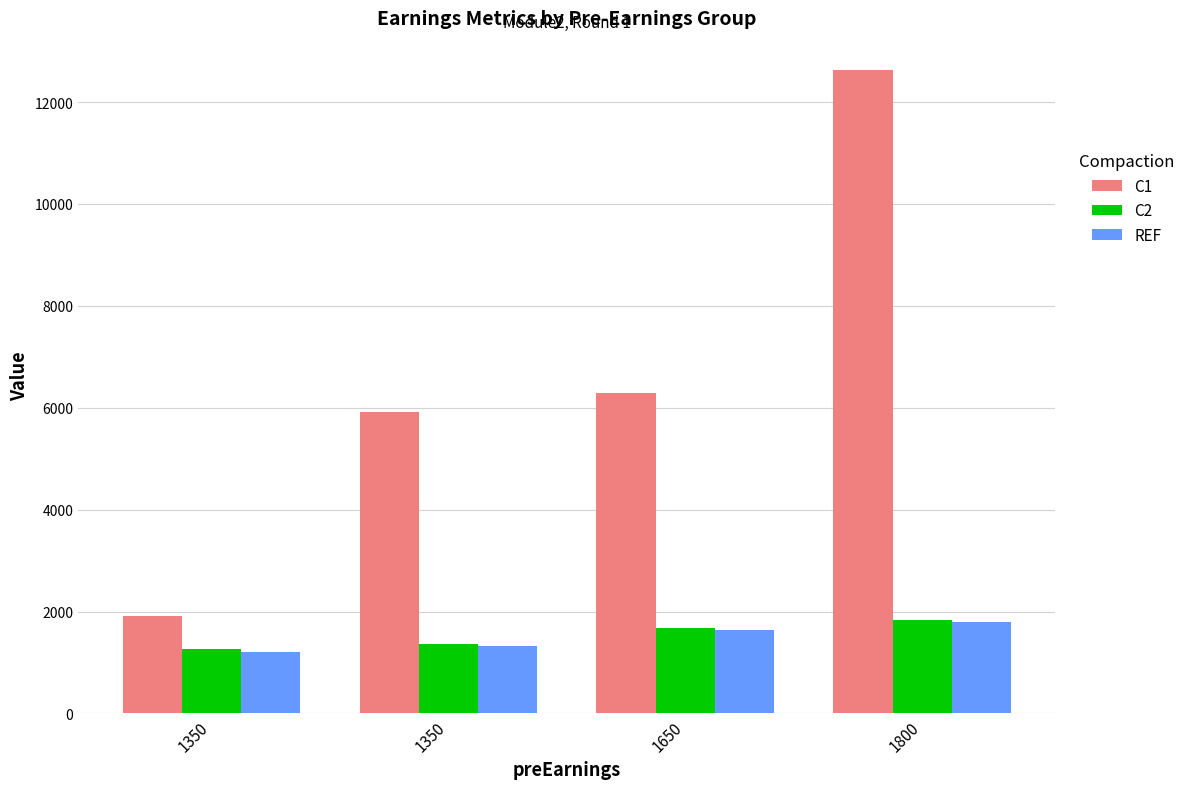

How many groups of bars are there?

4